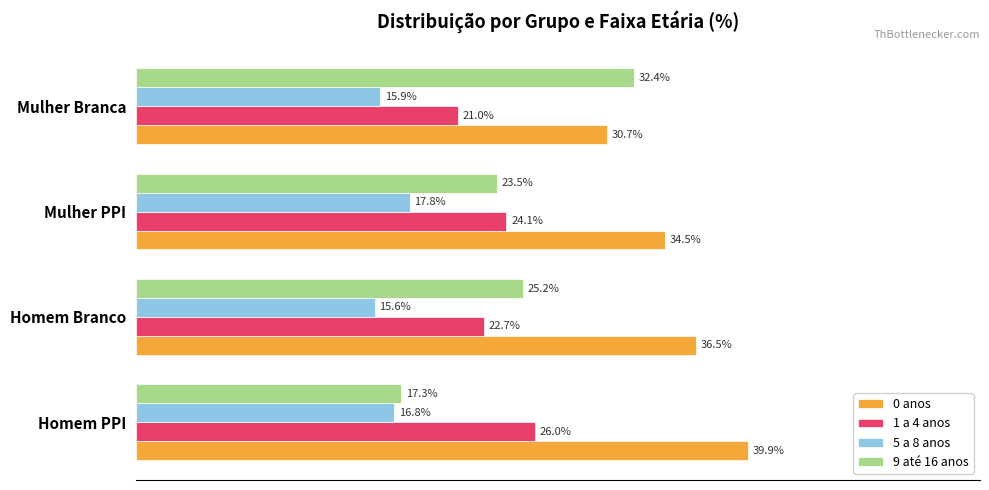

List the labels in order of 0 anos value, smallest first.

Mulher Branca, Mulher PPI, Homem Branco, Homem PPI